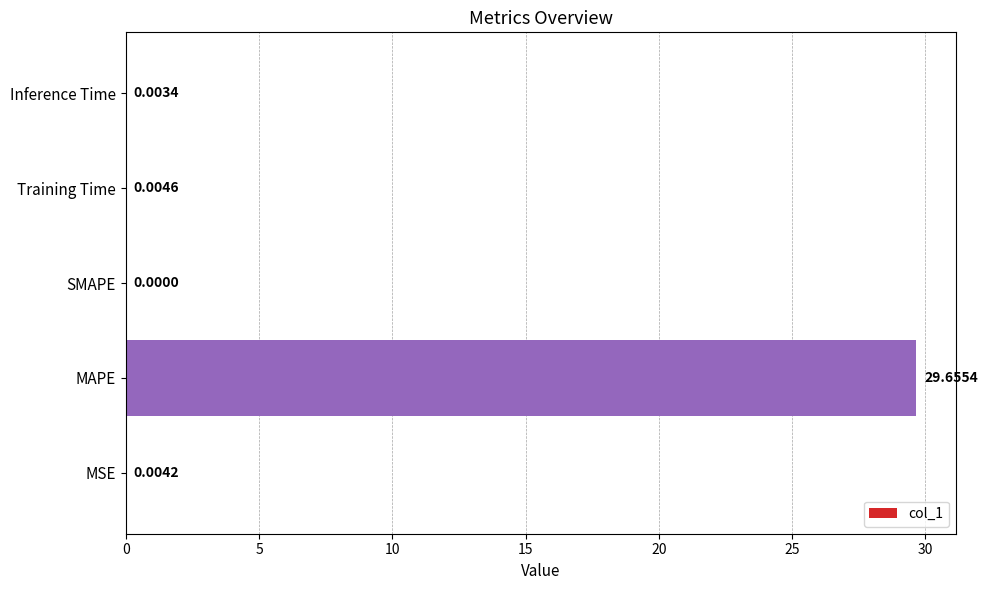

At which label is the value closest to 14?

Training Time